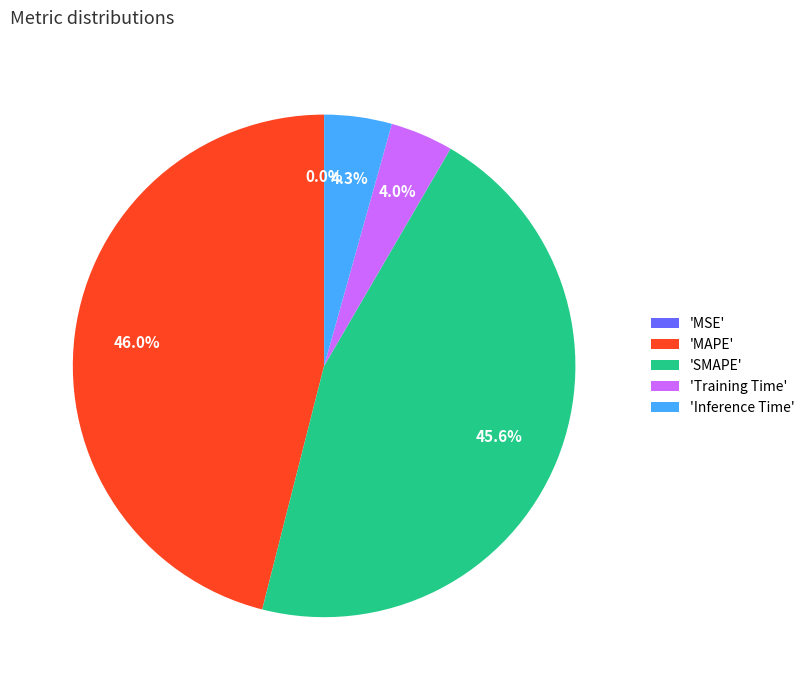

Which has a higher value, 'Training Time' or 'SMAPE'?

'SMAPE'